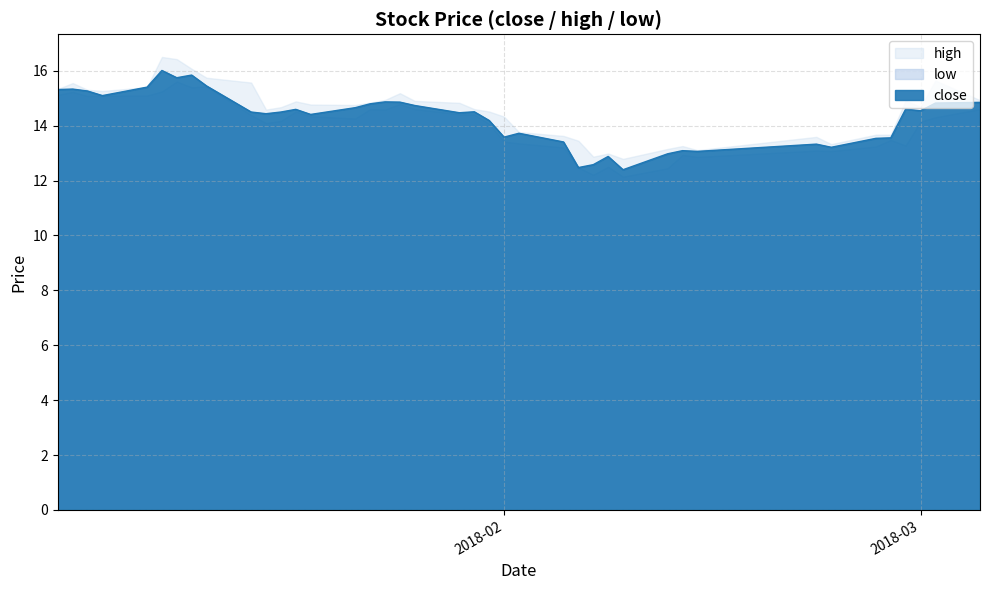

Rank the series by their average value, from highest to lowest.

high, close, low